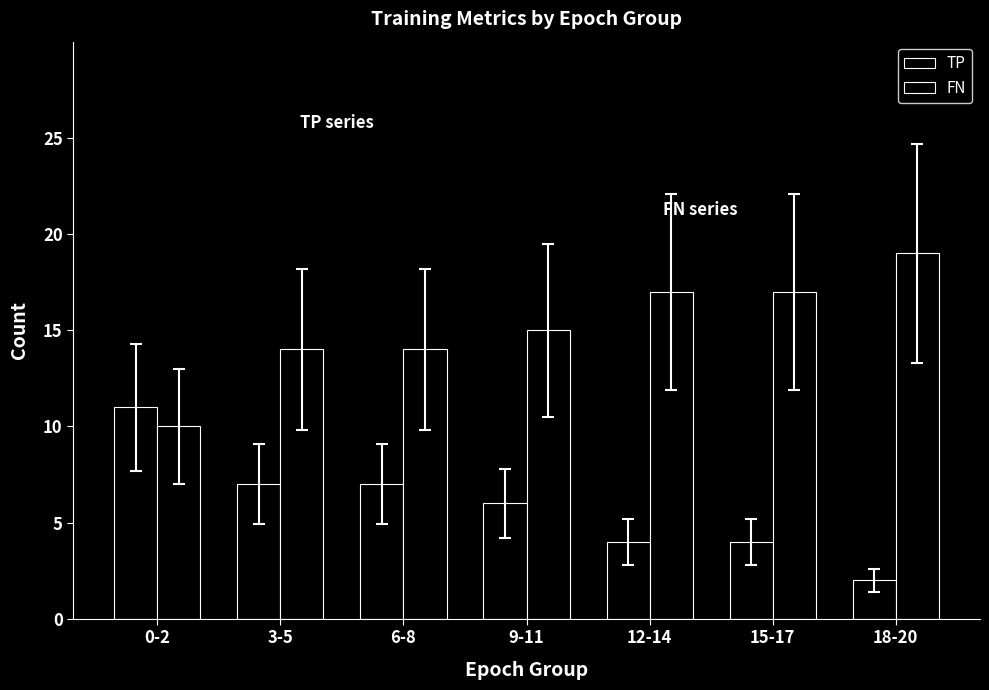

Between 0-2 and 15-17, which is larger?

0-2